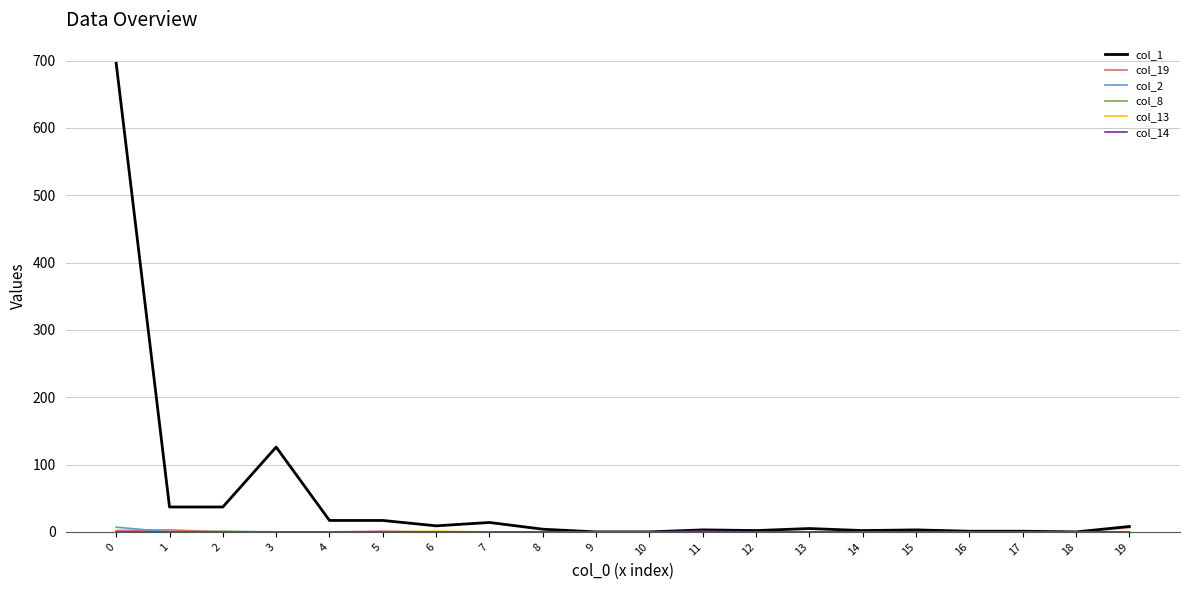

Read the col_1 value at 3.

126